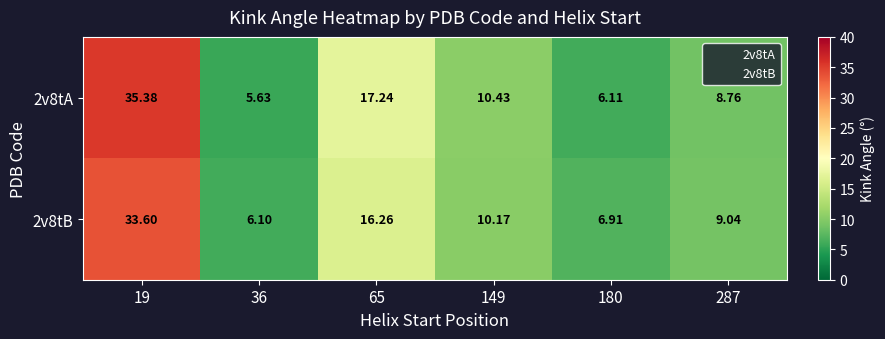

Is the value of 2v8tA at 180 greater than the value of 2v8tB at 65?

No